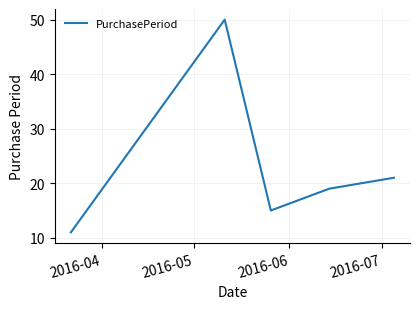

What is the minimum value shown in the chart?

11